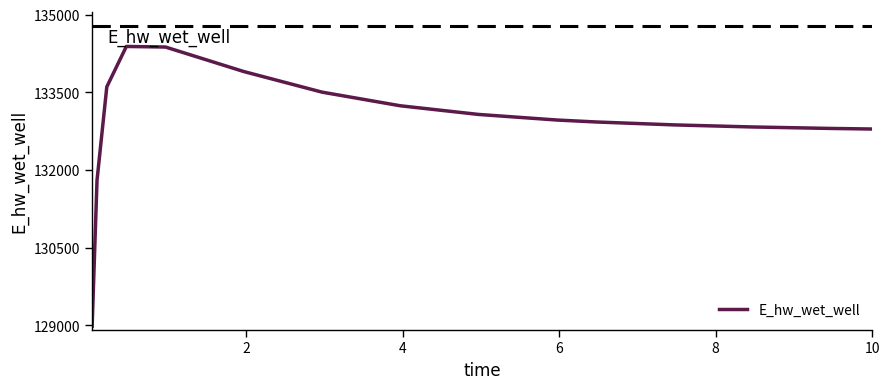

What is the smallest value displayed?

128979.8